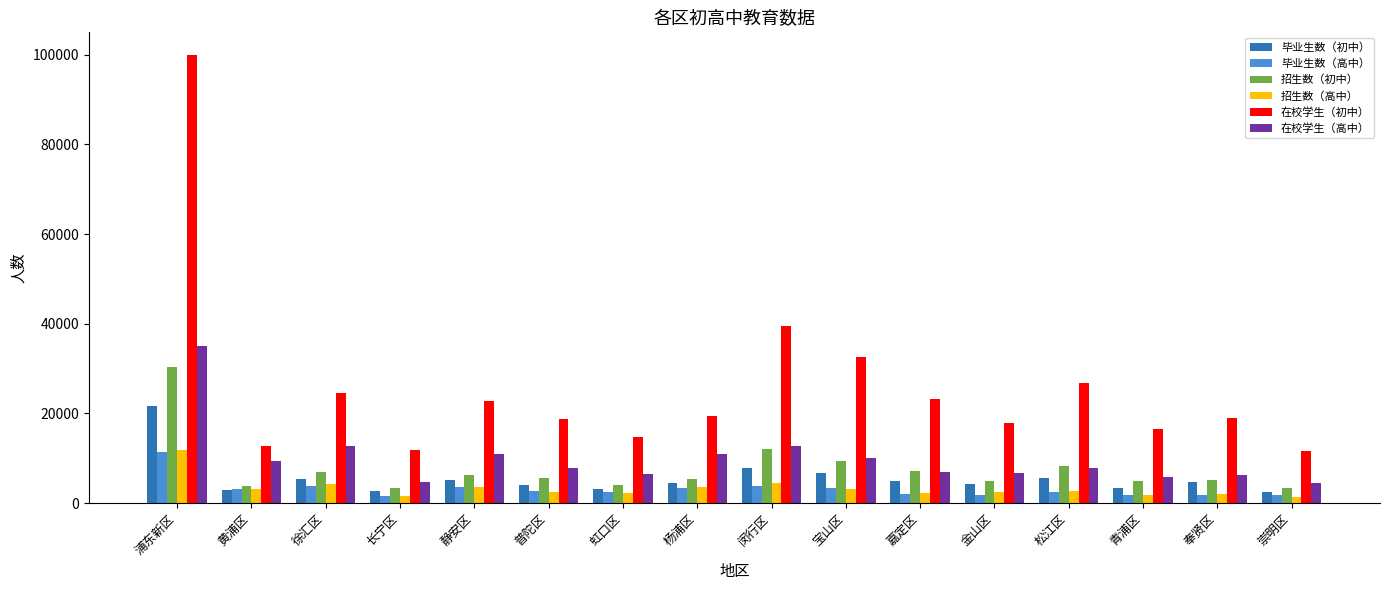

What is the difference between the maximum and minimum values in the 在校学生（初中） series?

88398